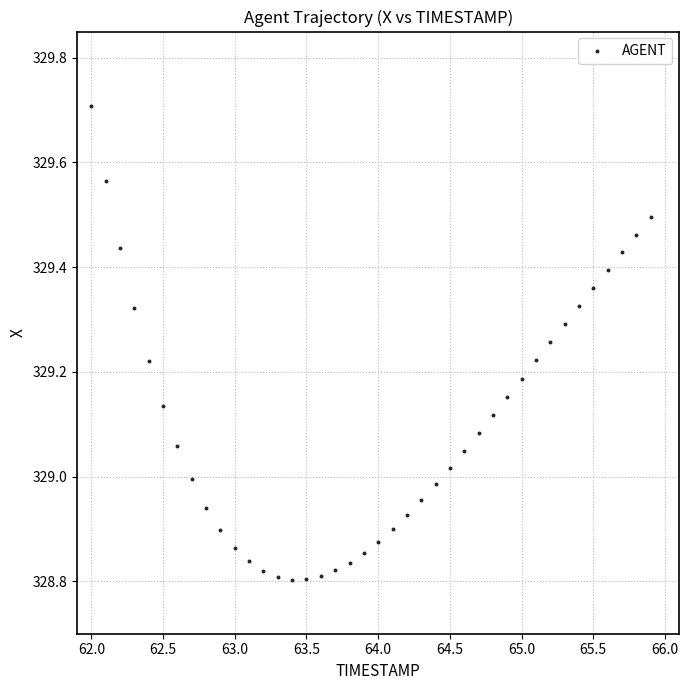

What is the range of Y values (max minus min)?

0.9